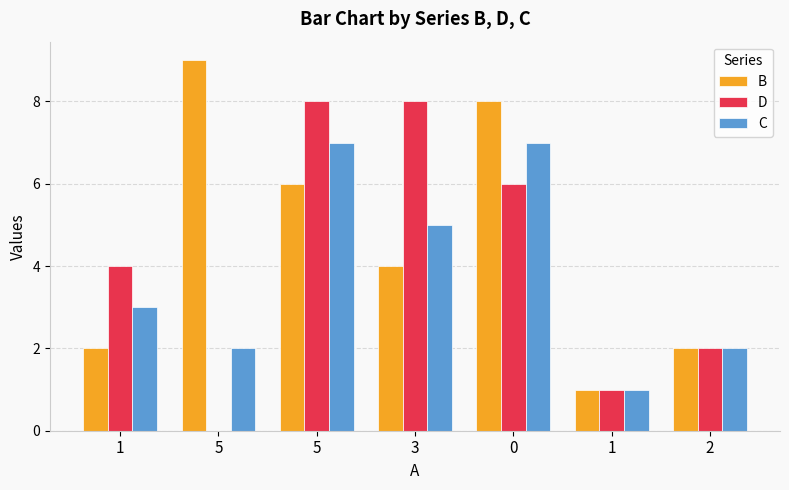

Which series has the largest total across all categories?

B